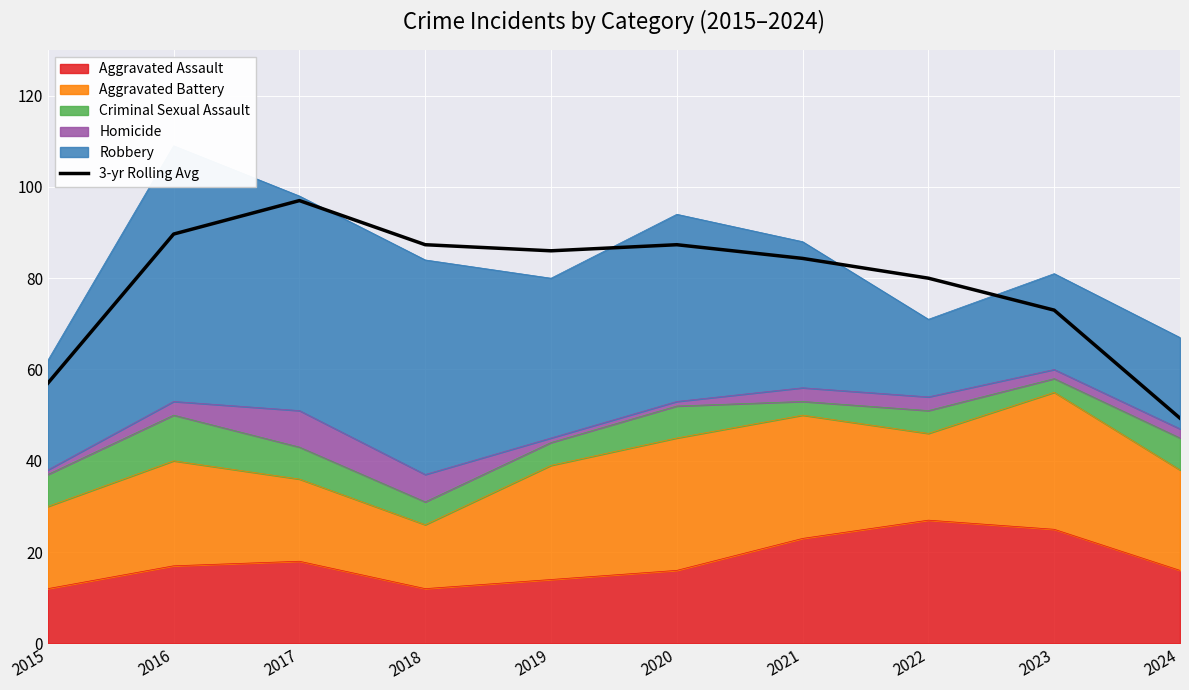

Reading left to right, extract all data points from this chart.

2015=57.0	2016=89.7	2017=97.0	2018=87.3	2019=86.0	2020=87.3	2021=84.3	2022=80.0	2023=73.0	2024=49.3